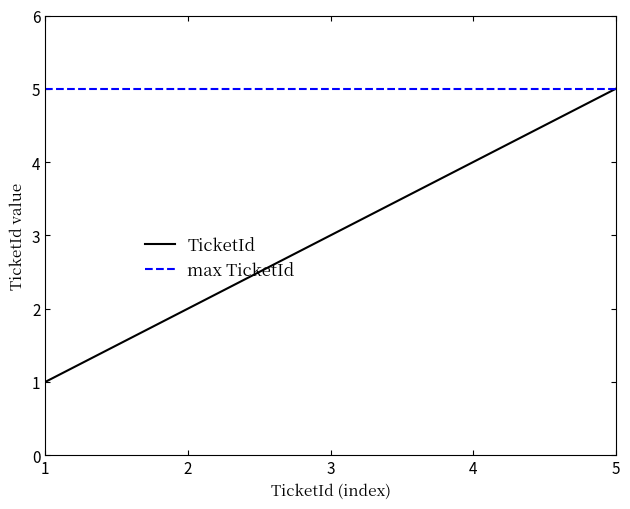

What is the lowest value of the max TicketId series?

5